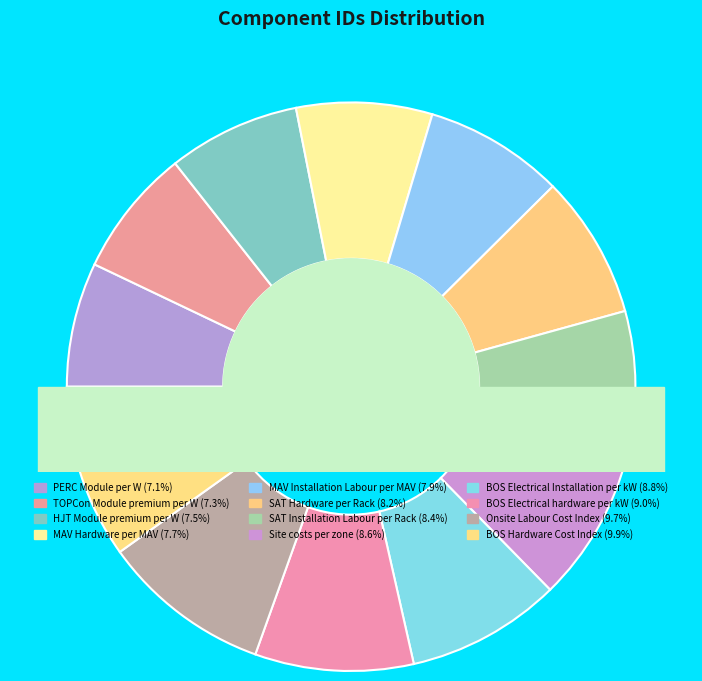

To the nearest percent, what is the combined percentage of SAT Hardware per Rack and BOS Electrical hardware per kW?

17%